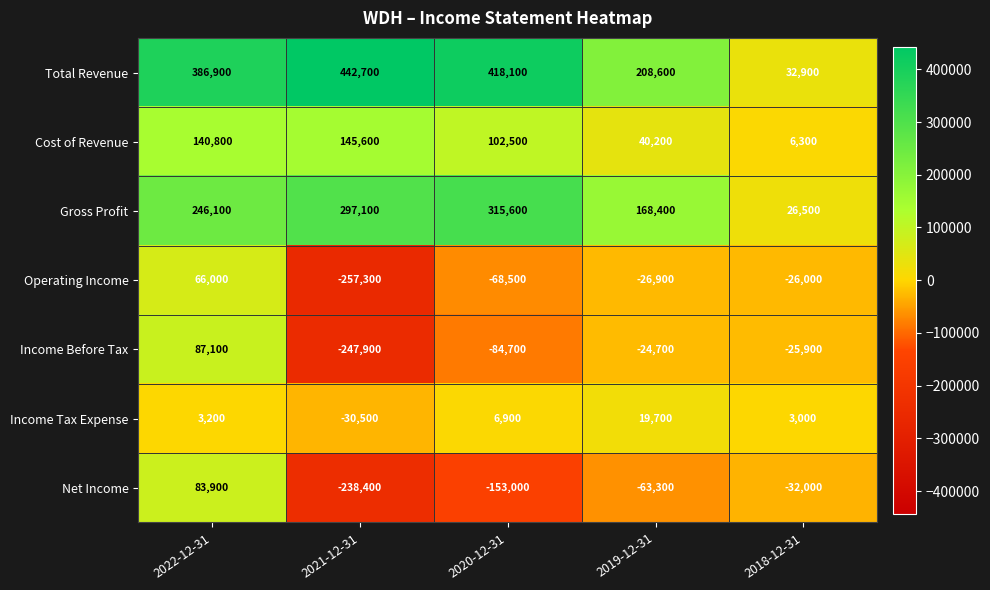

Which series has the largest total across all categories?

Total Revenue